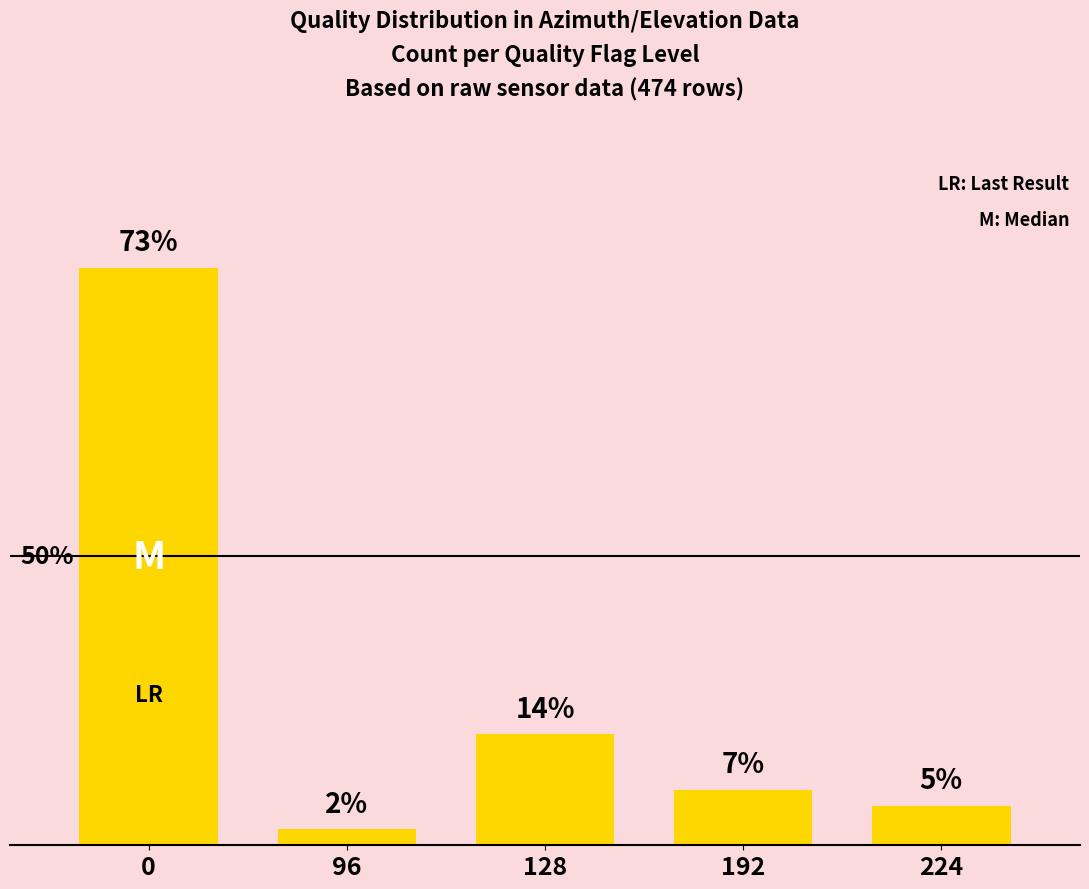

List the labels in order of value, smallest first.

96, 224, 192, 128, 0